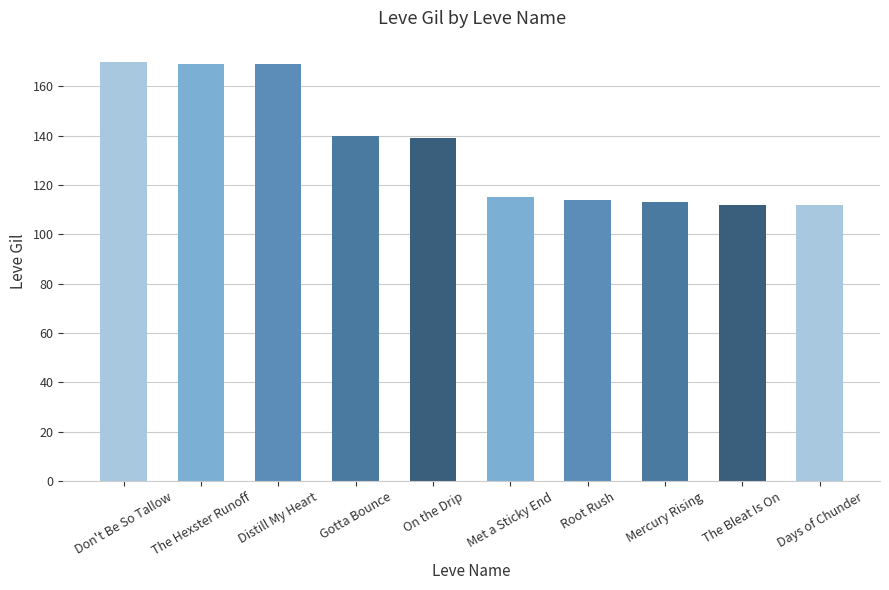

What is the sum of the values at Met a Sticky End and Don't Be So Tallow?

285